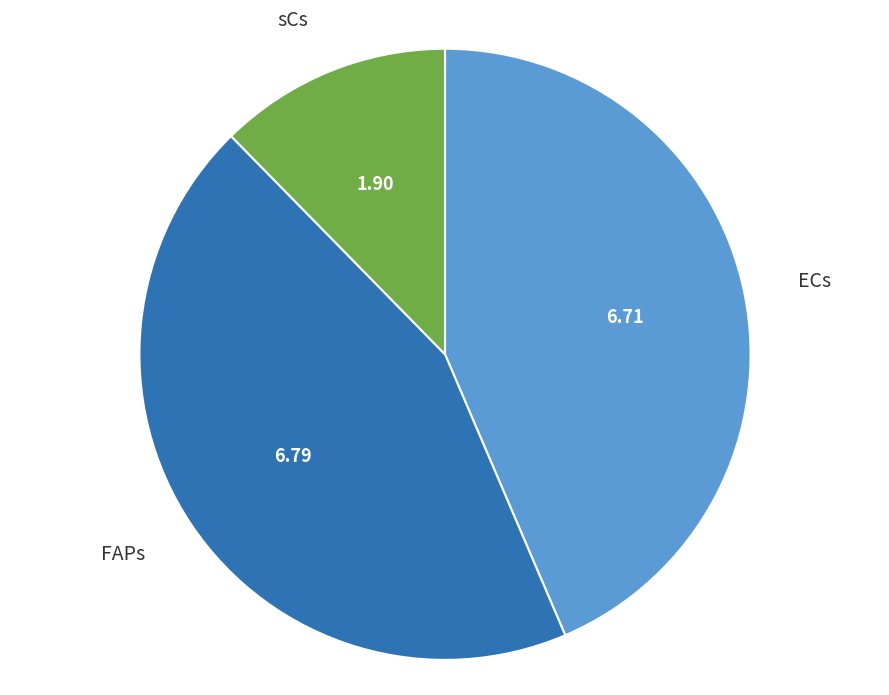

Is the sum of FAPs and ECs greater than half?

Yes